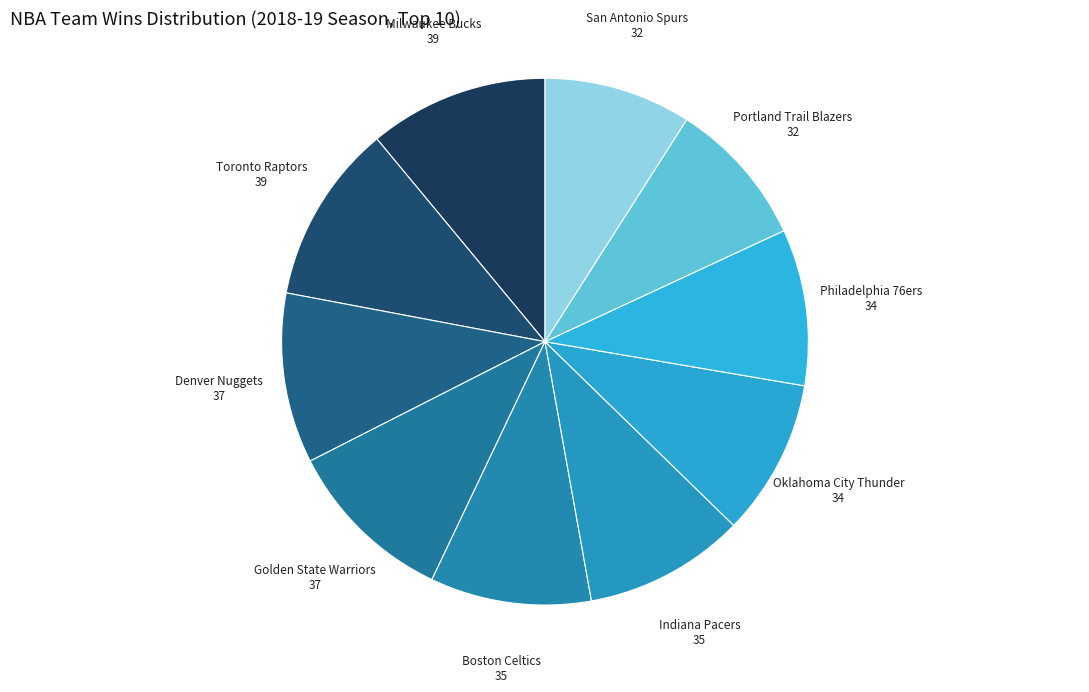

Count the number of slices in the pie.

10